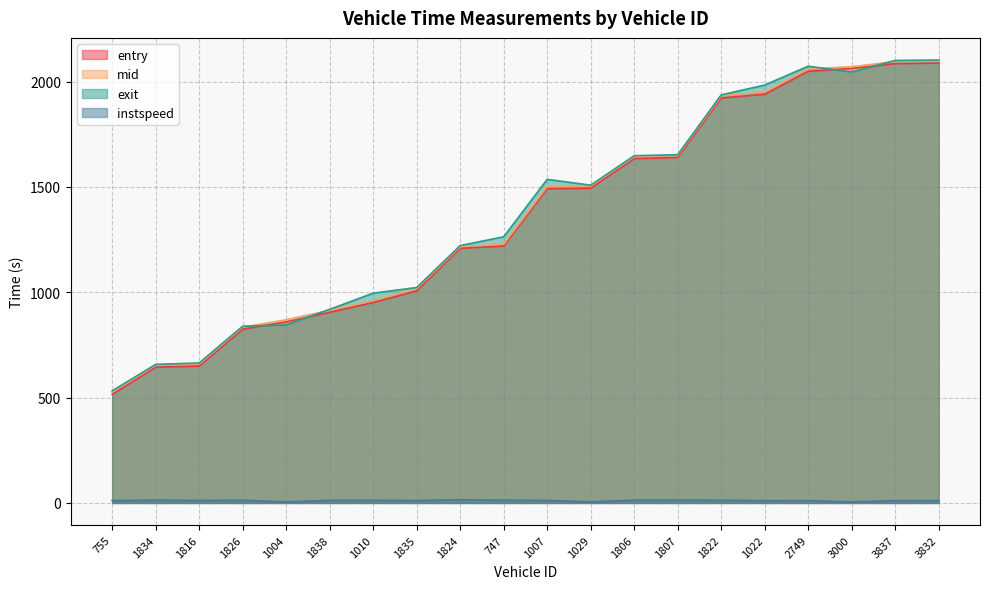

What is the label of the 2nd point from the left?

1834